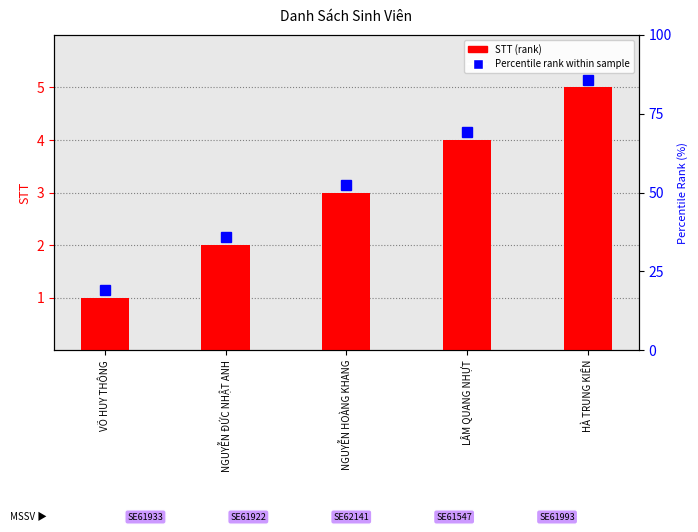

Reading right to left, list all the values displayed in this chart.

HÀ TRUNG KIÊN=5	LÂM QUANG NHỰT=4	NGUYỄN HOÀNG KHANG=3	NGUYỄN ĐỨC NHẬT ANH=2	VÕ HUY THÔNG=1